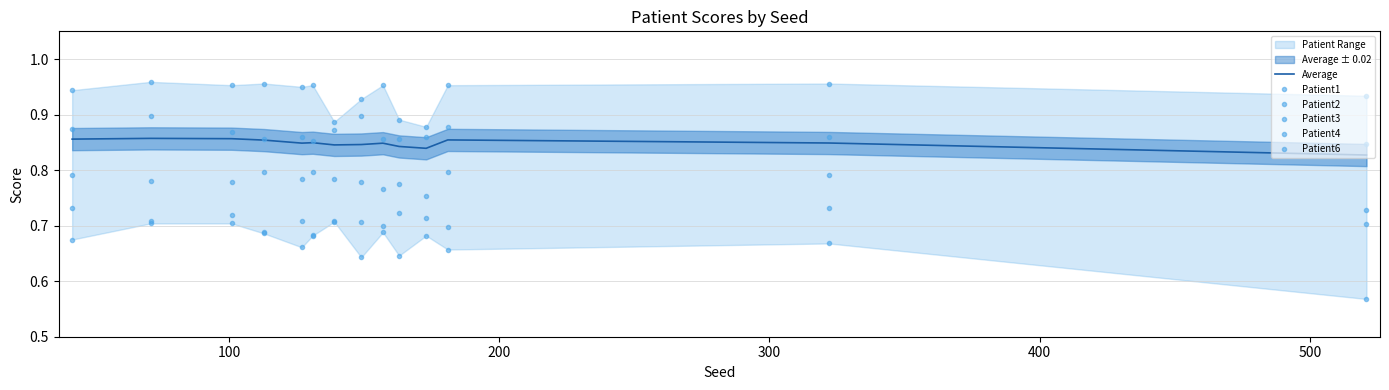

The Patient6 series shows 0.9 at 500. True or false?

True